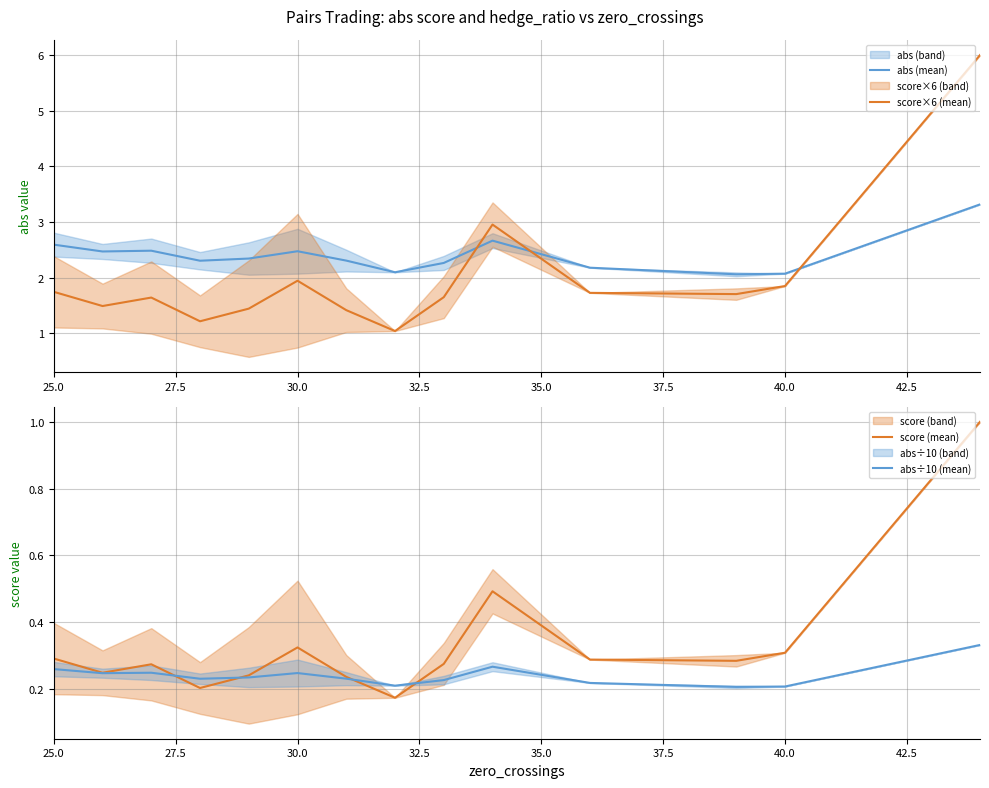

The value of abs (mean) at 30.0 is 2.5. True or false?

True